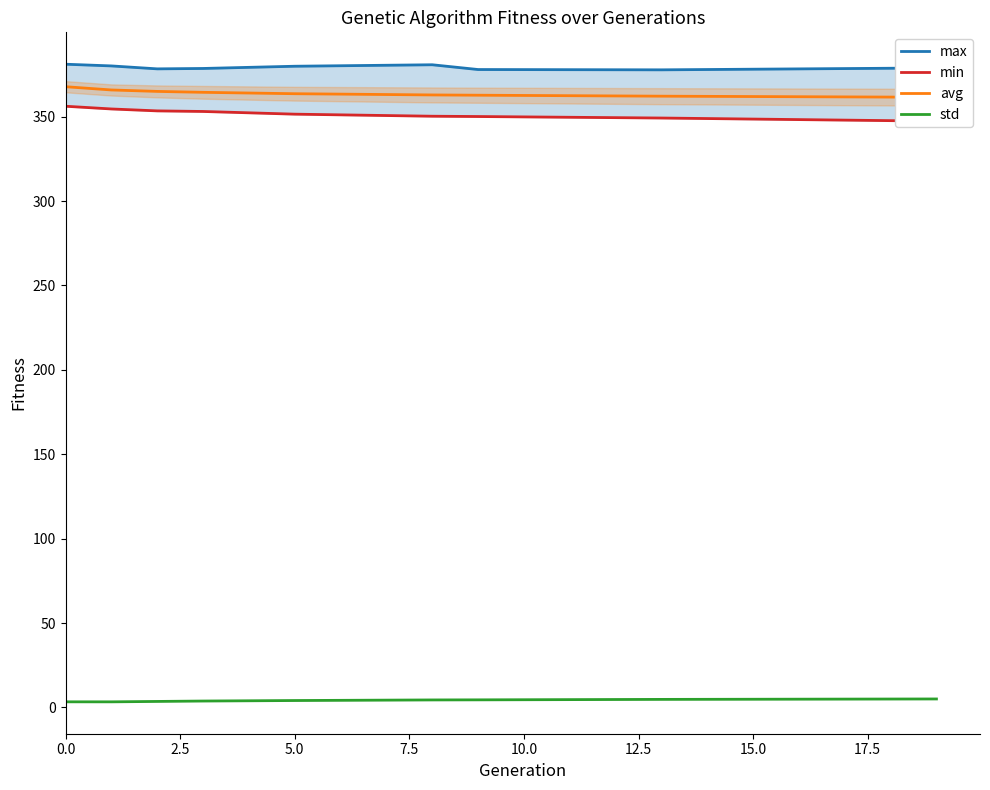

Which series has the largest total across all categories?

max